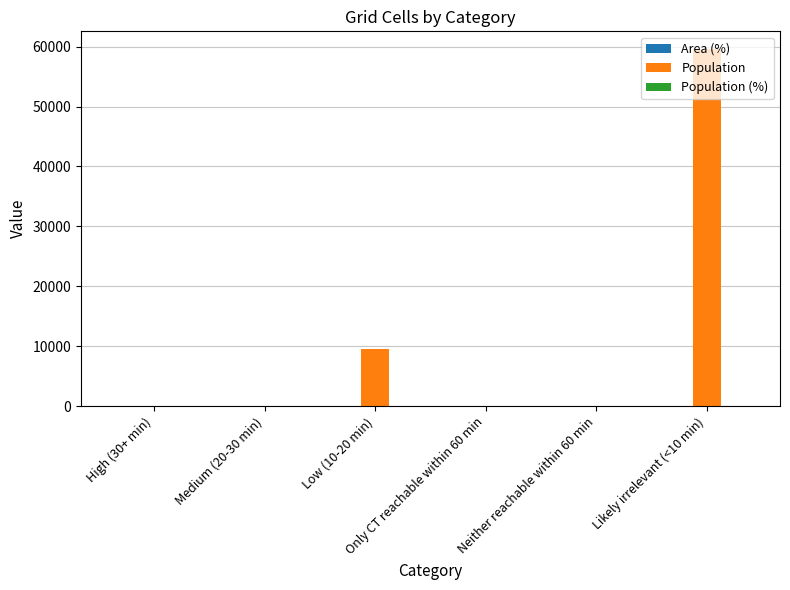

How many data points in Population are above 0?

2